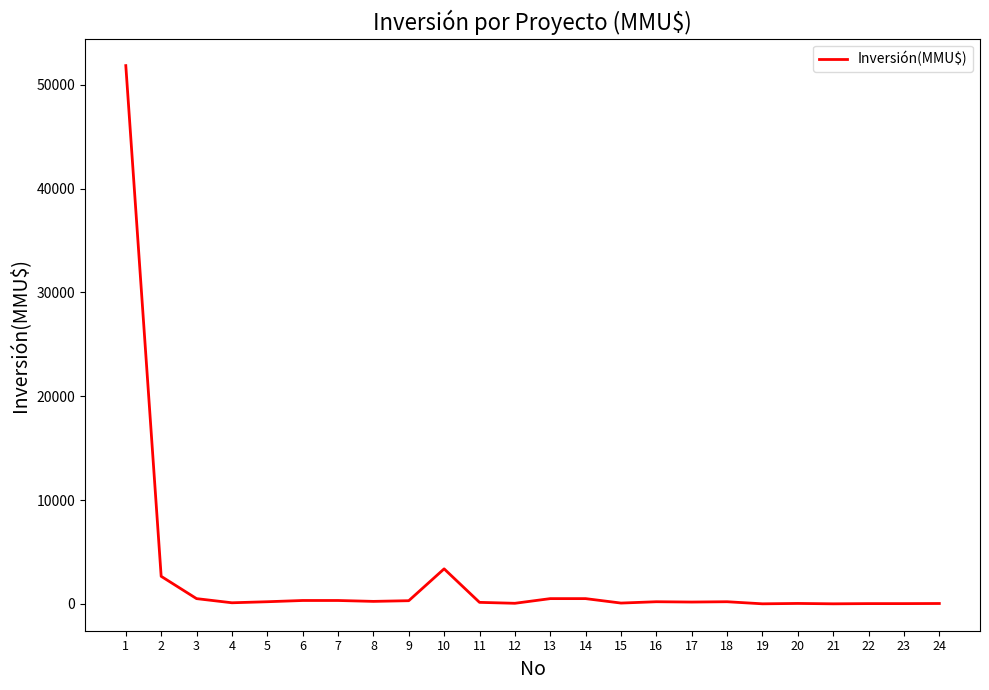

Does the chart display data point markers on the line(s)?

No